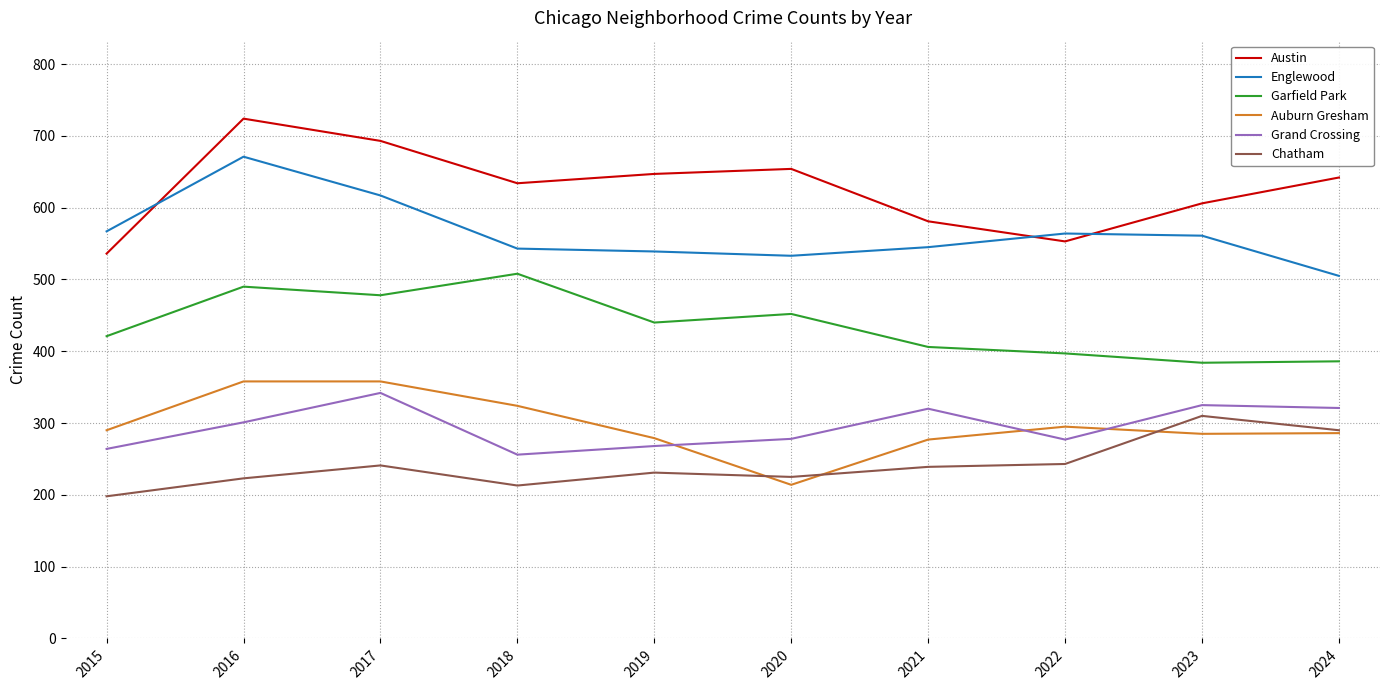

Between 2015 and 2016, which series saw the biggest shift?

Austin